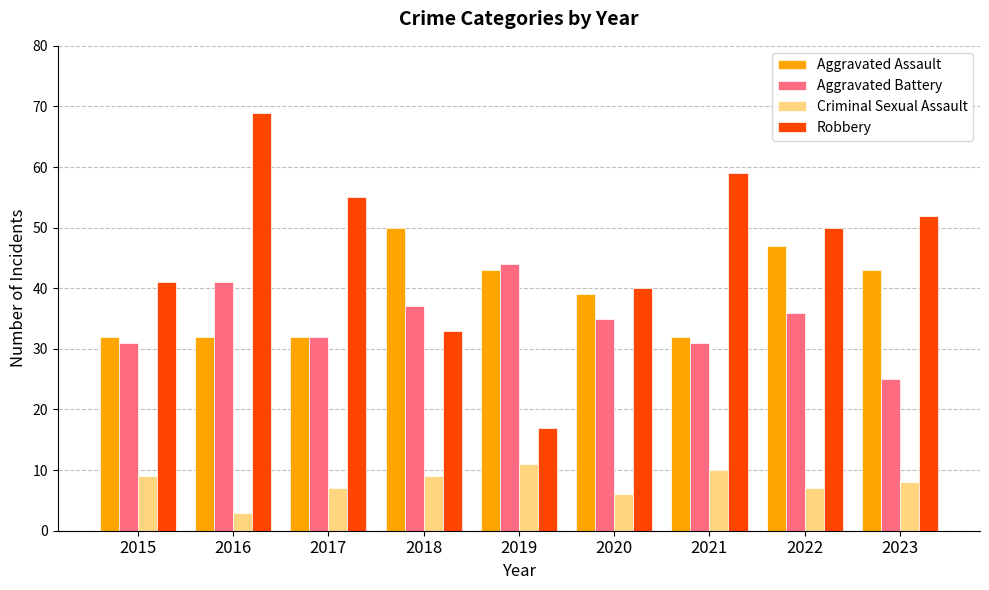

What value does the Criminal Sexual Assault series have at 2022?

7